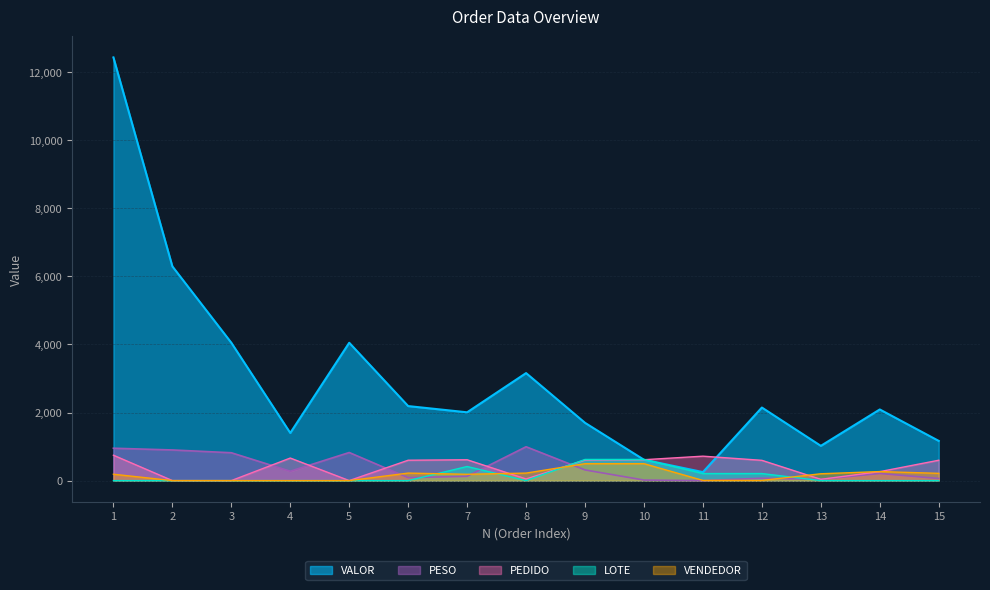

At which category does LOTE reach its first local peak?

7